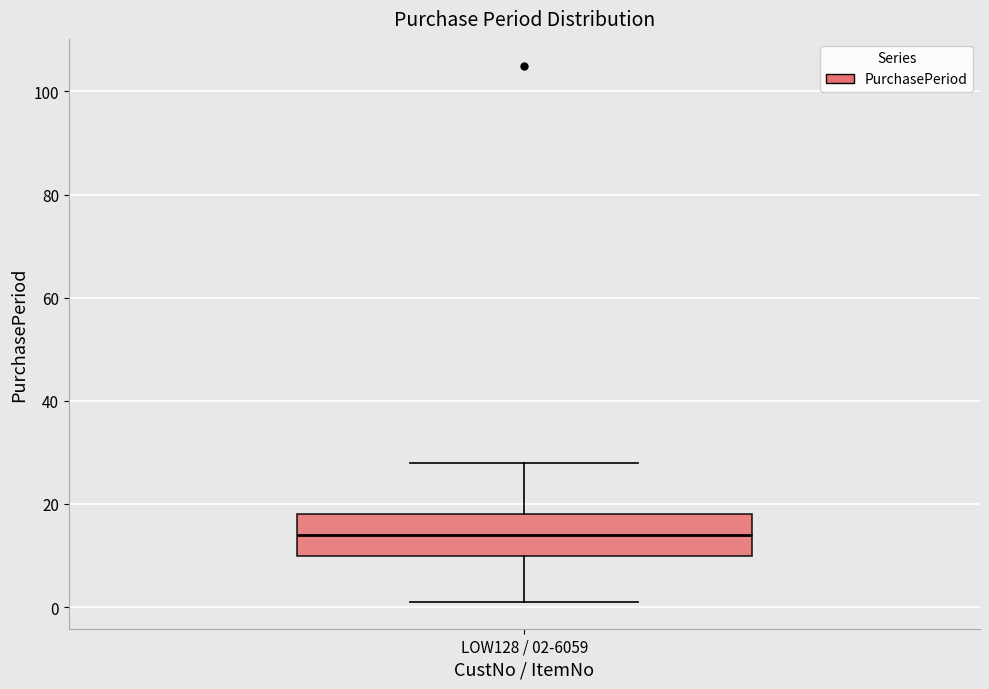

Transcribe this box plot: give where the median line is, the range the box spans, and where the two whiskers end, as read against the y-axis. The values are not printed on the chart, so give them approximately, as read against the axis.

median 14, box 10 to 18, whiskers 2 to 28